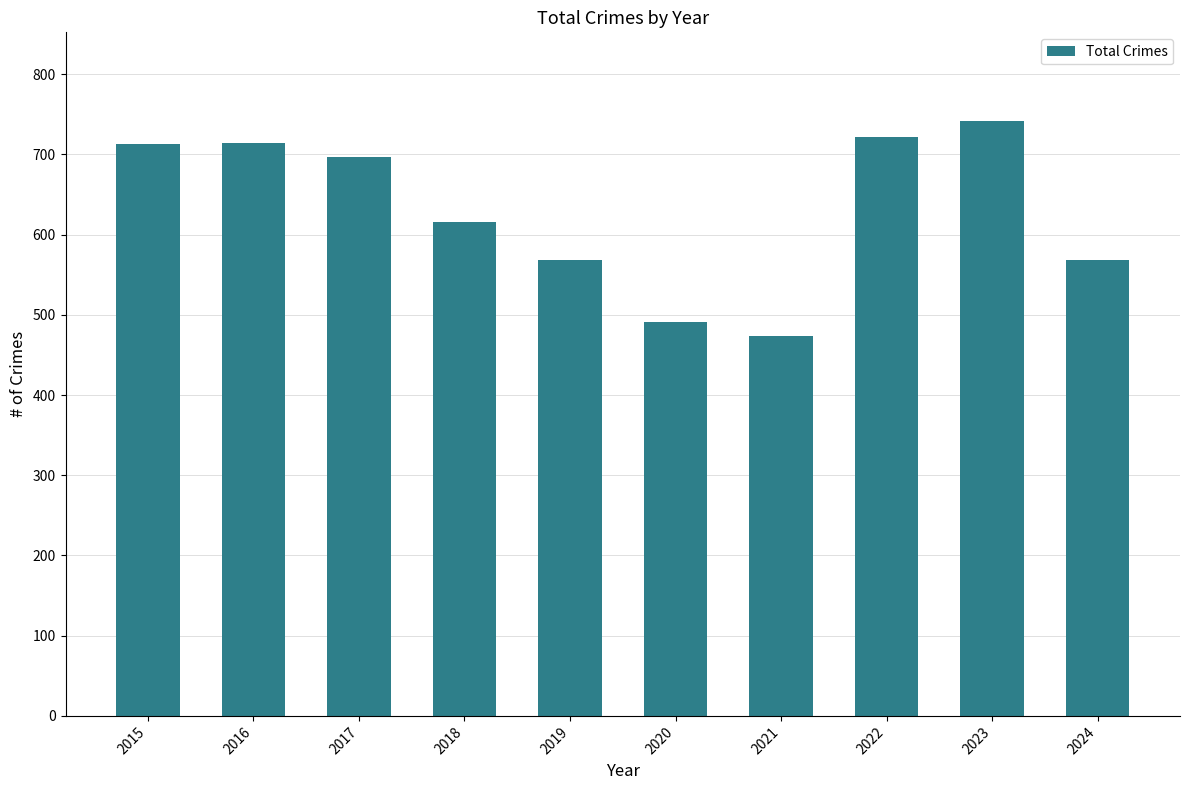

Count the number of categories in the chart.

10